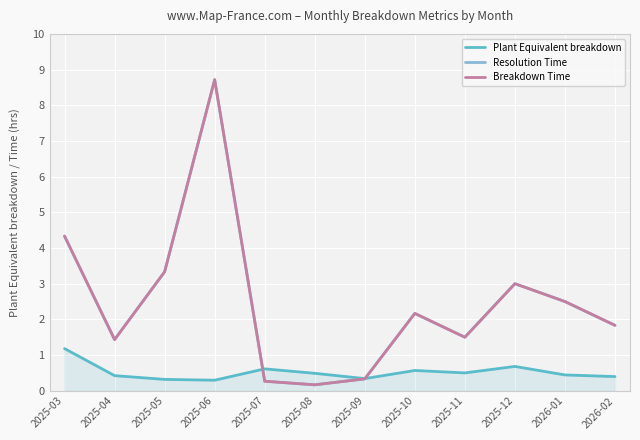

Which series has the largest total across all categories?

Resolution Time